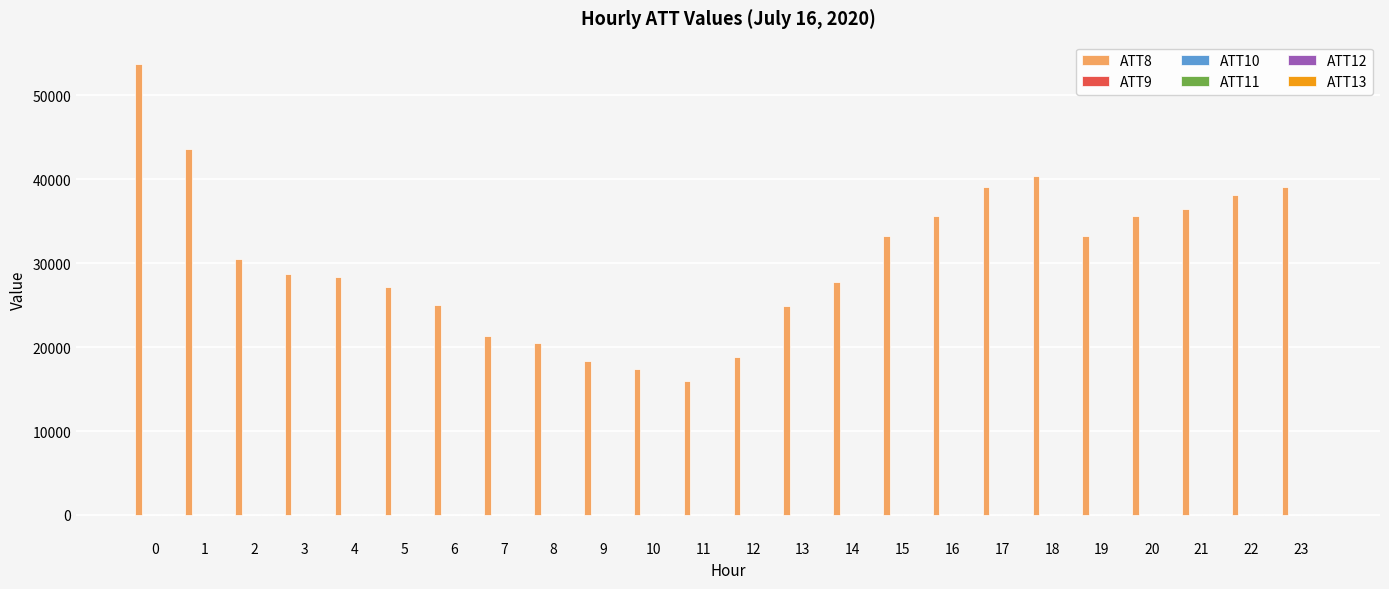

Which series has the largest total across all categories?

ATT8